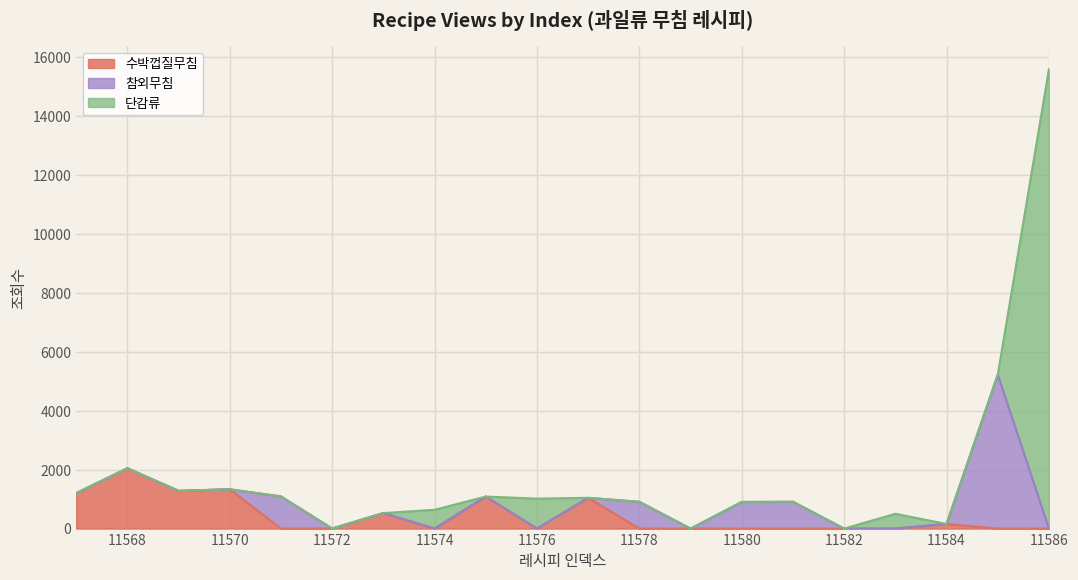

At which category is the sum across all series the highest?

11586